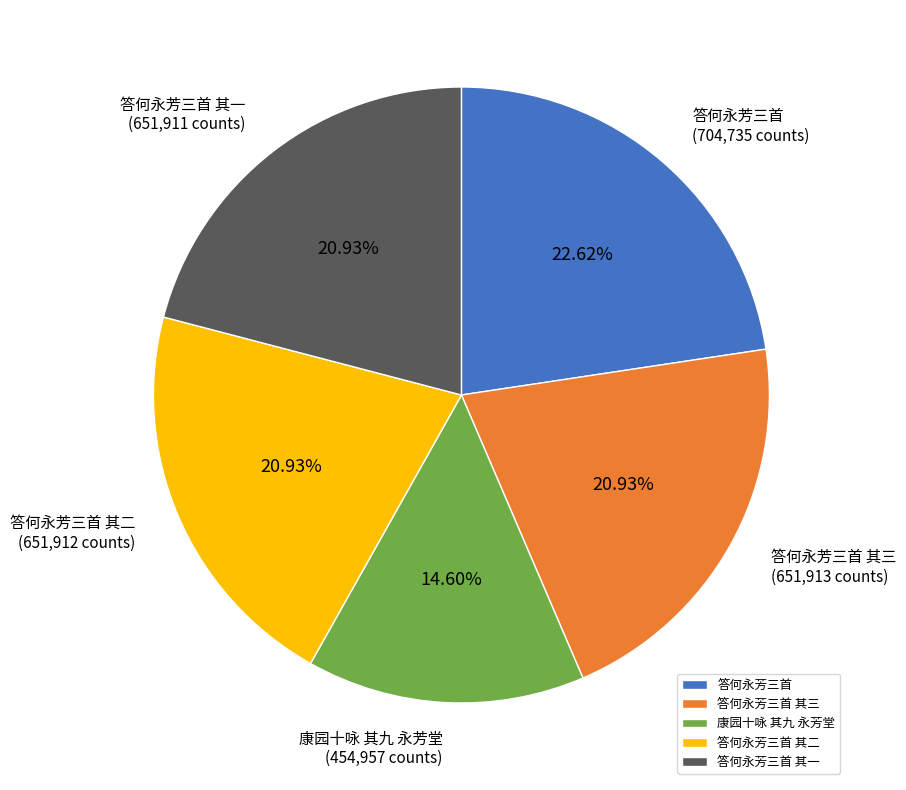

Combined, do 答何永芳三首 其二 and 答何永芳三首 account for over 50%?

No